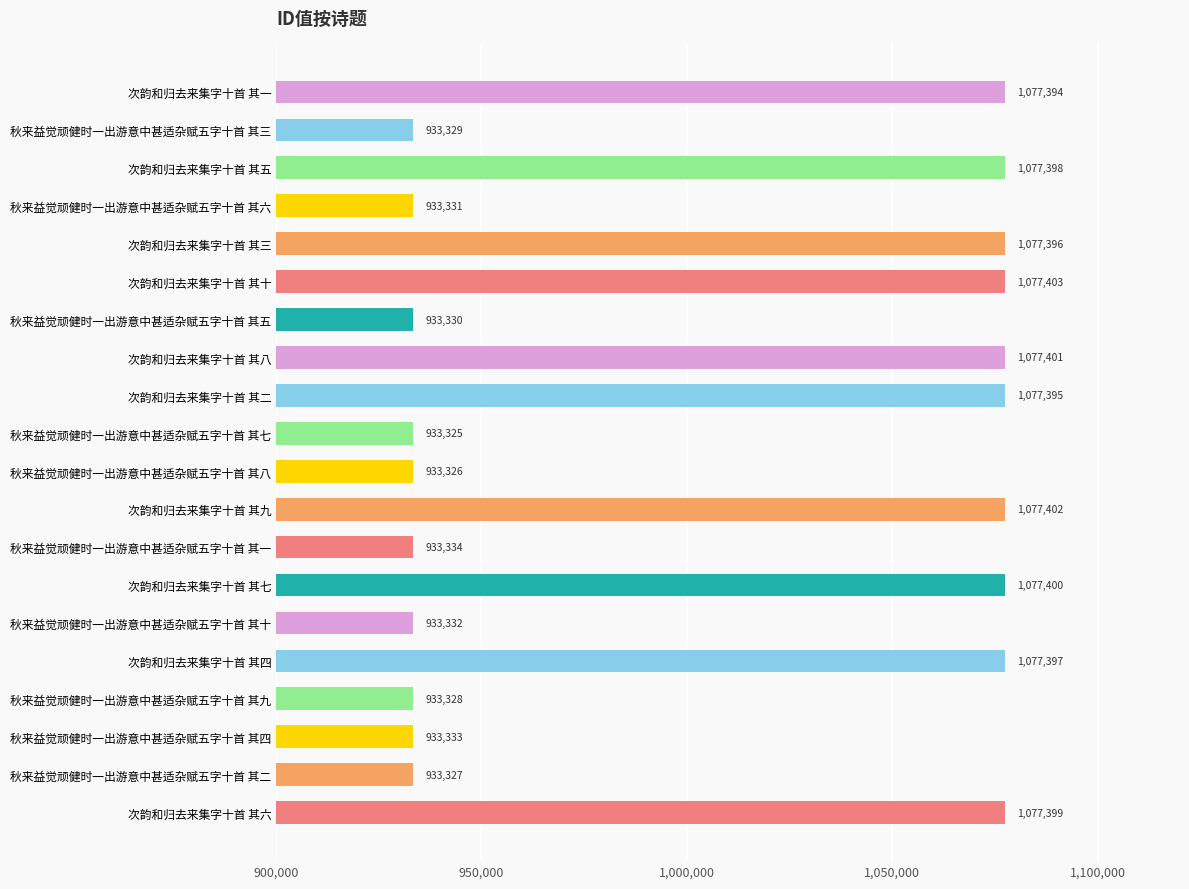

Rank the categories by value from lowest to highest.

秋来益觉顽健时一出游意中甚适杂赋五字十首 其七, 秋来益觉顽健时一出游意中甚适杂赋五字十首 其八, 秋来益觉顽健时一出游意中甚适杂赋五字十首 其二, 秋来益觉顽健时一出游意中甚适杂赋五字十首 其九, 秋来益觉顽健时一出游意中甚适杂赋五字十首 其三, 秋来益觉顽健时一出游意中甚适杂赋五字十首 其五, 秋来益觉顽健时一出游意中甚适杂赋五字十首 其六, 秋来益觉顽健时一出游意中甚适杂赋五字十首 其十, 秋来益觉顽健时一出游意中甚适杂赋五字十首 其四, 秋来益觉顽健时一出游意中甚适杂赋五字十首 其一, 次韵和归去来集字十首 其一, 次韵和归去来集字十首 其二, 次韵和归去来集字十首 其三, 次韵和归去来集字十首 其四, 次韵和归去来集字十首 其五, 次韵和归去来集字十首 其六, 次韵和归去来集字十首 其七, 次韵和归去来集字十首 其八, 次韵和归去来集字十首 其九, 次韵和归去来集字十首 其十